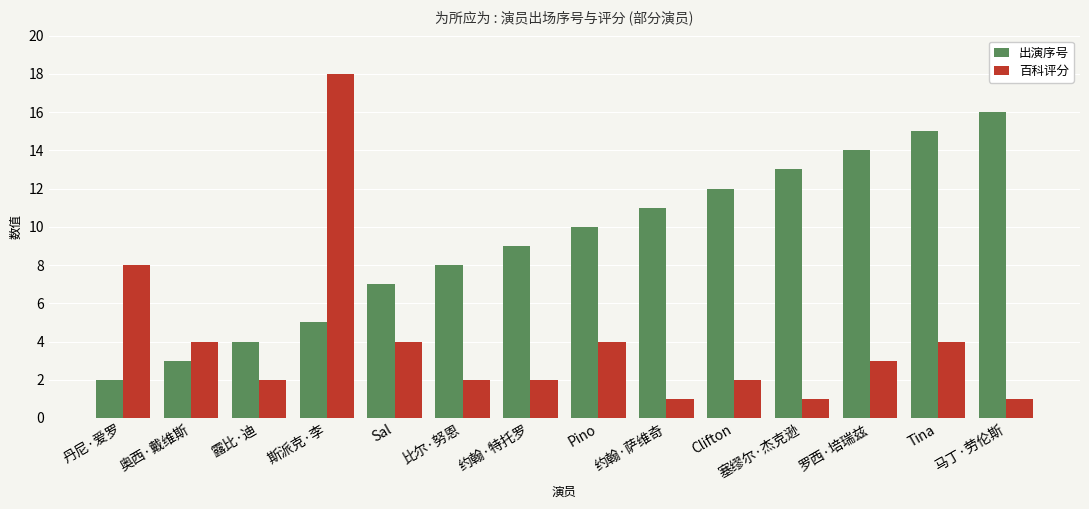

What is the sum of the 百科评分 values at 奥西·戴维斯 and Pino?

8